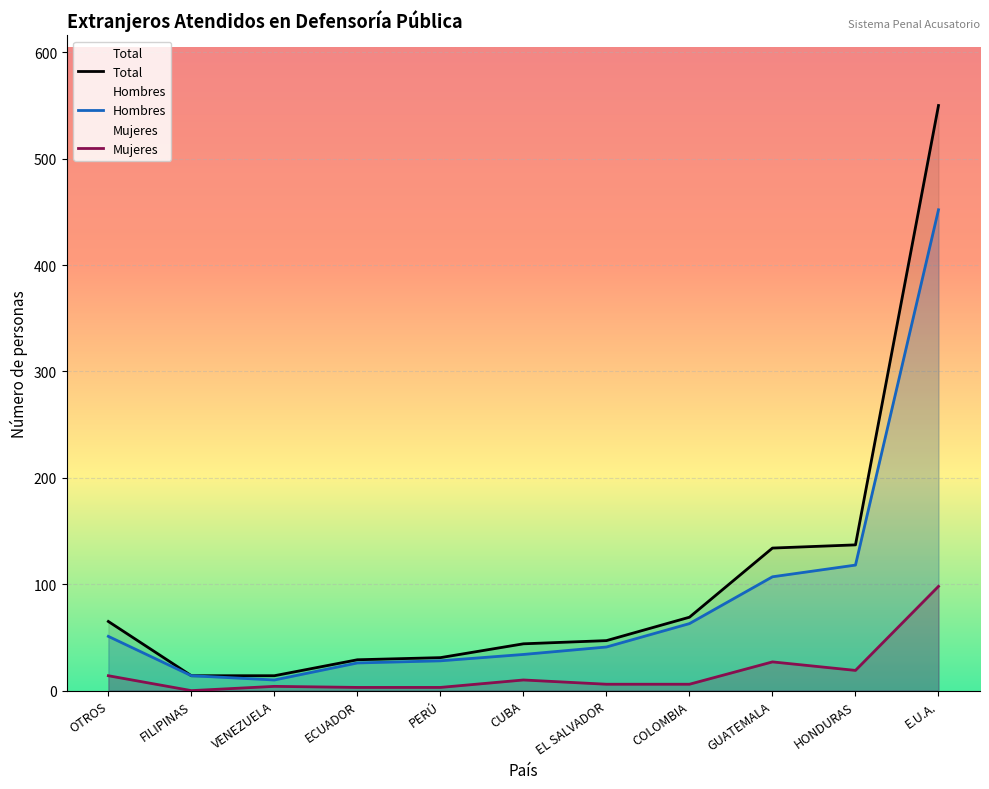

How many lines are shown in the chart?

3